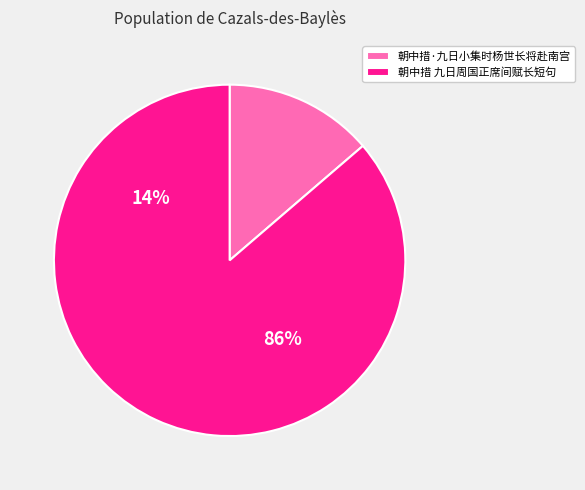

Count the number of slices in the pie.

2